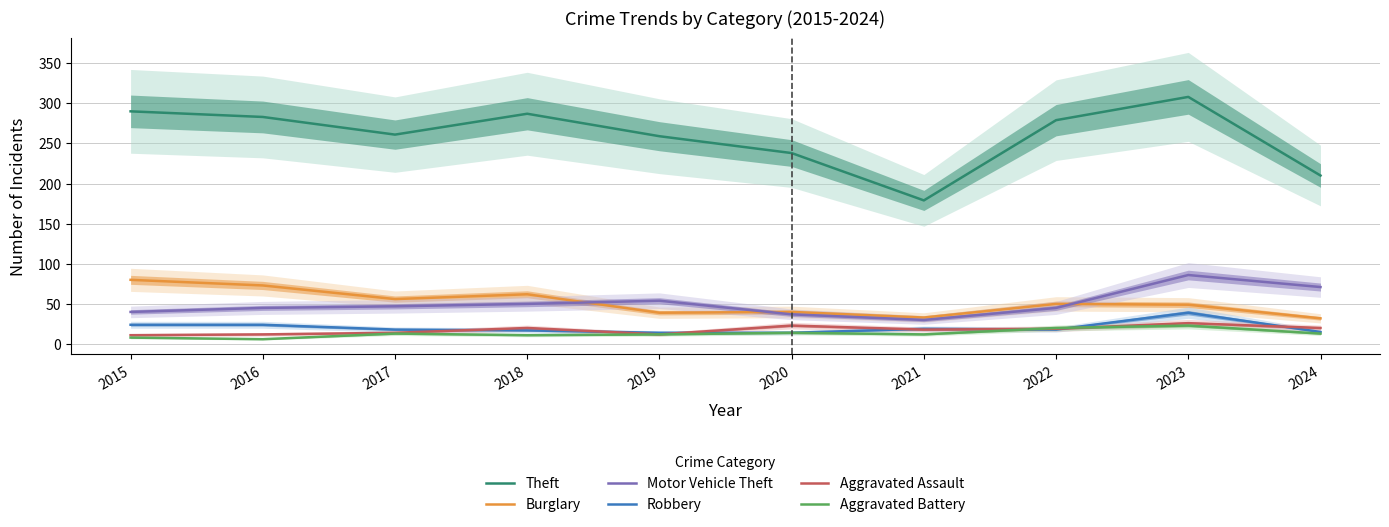

What is the approximate value of Aggravated Battery at 2015, to the nearest 5?

10